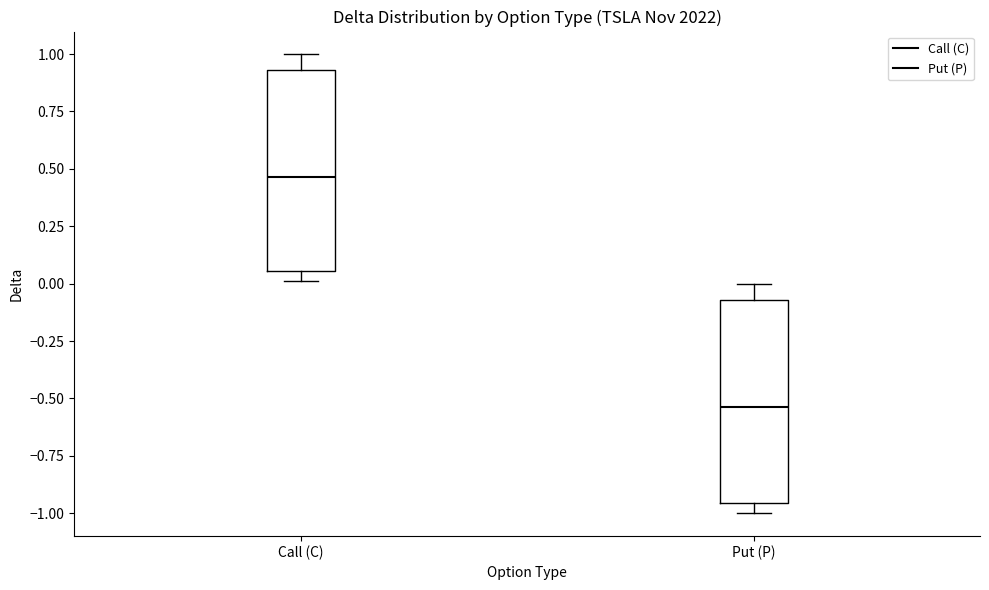

Reading left to right, transcribe this box plot: for each box, give where its median line is, the range the box spans, and where its two whiskers end, as read against the y-axis. The values are not printed on the chart, so give them approximately, as read against the axis.

Call (C): median 0.45, box 0.05 to 0.95, whiskers 0.00 to 1.00
Put (P): median -0.55, box -0.95 to -0.05, whiskers -1.00 to 0.00